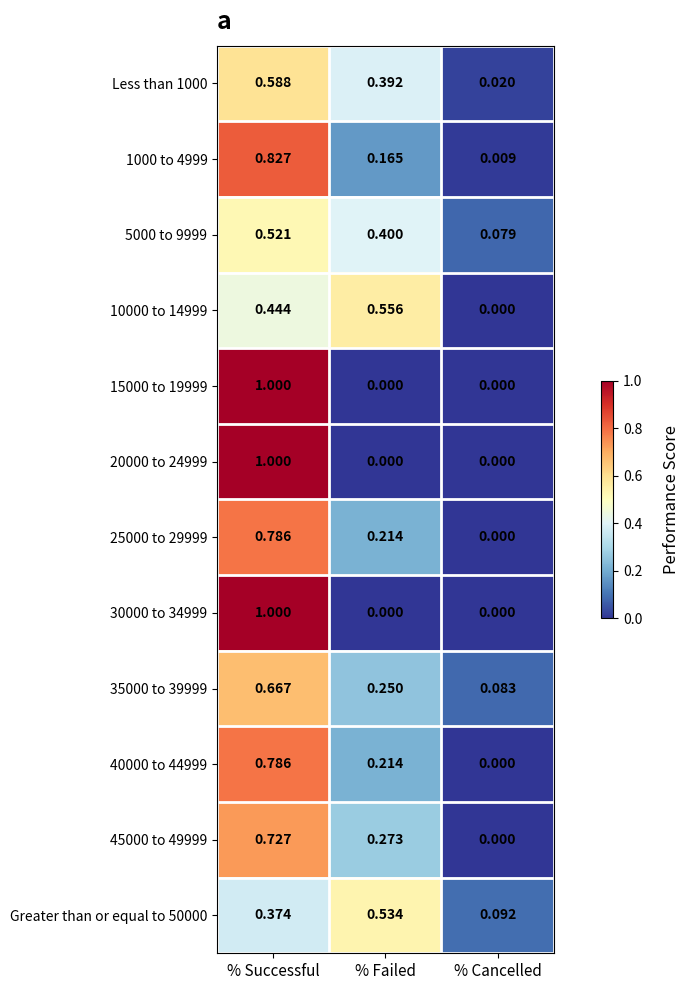

List the labels in order of 25000 to 29999 value, smallest first.

% Cancelled, % Failed, % Successful